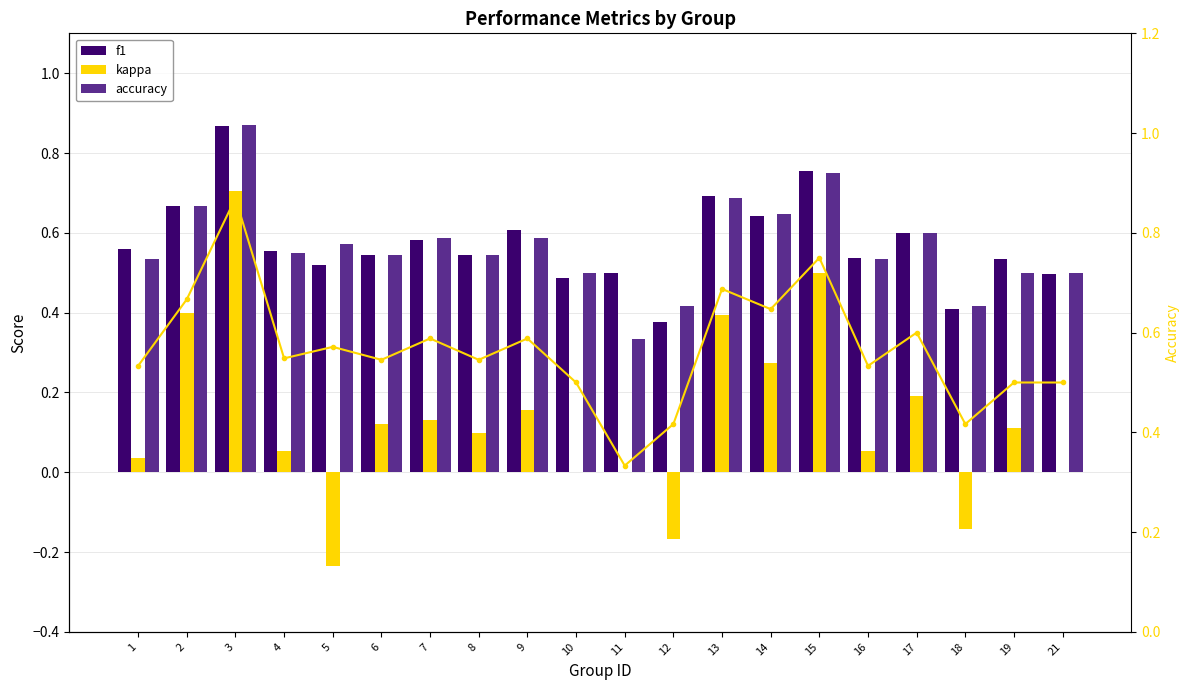

The value of accuracy at 13 is 0.7. True or false?

True